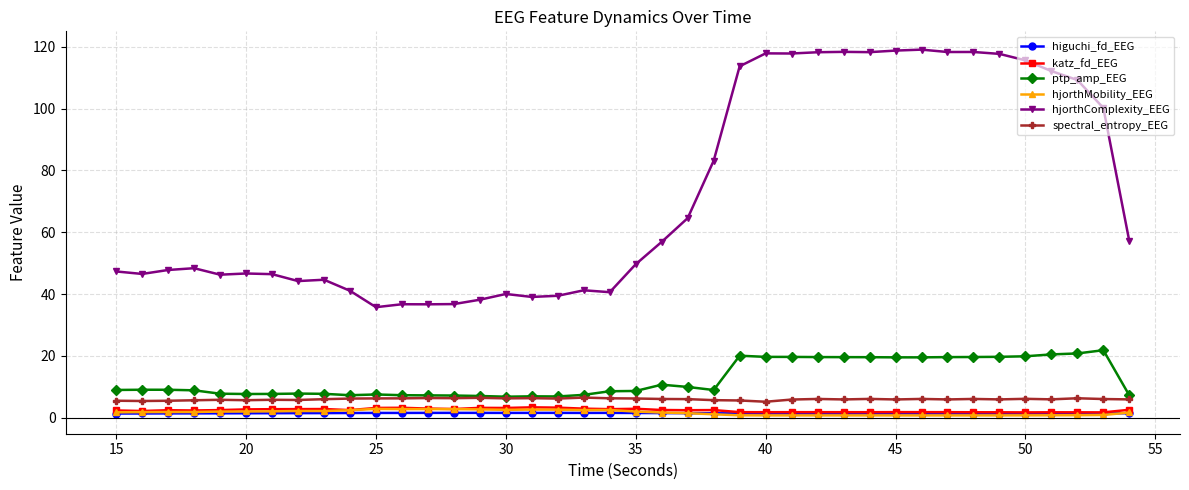

Which series has the widest spread of values?

hjorthComplexity_EEG